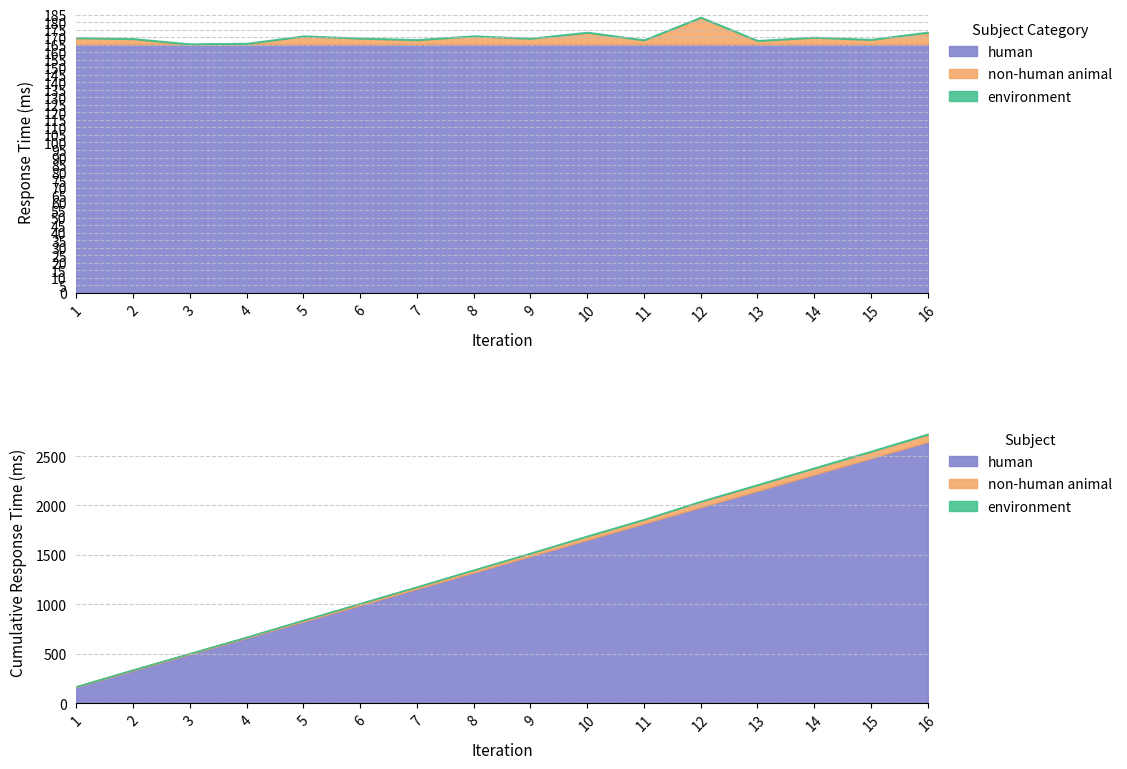

The response_time_ms series shows 93.8 at 13. True or false?

False